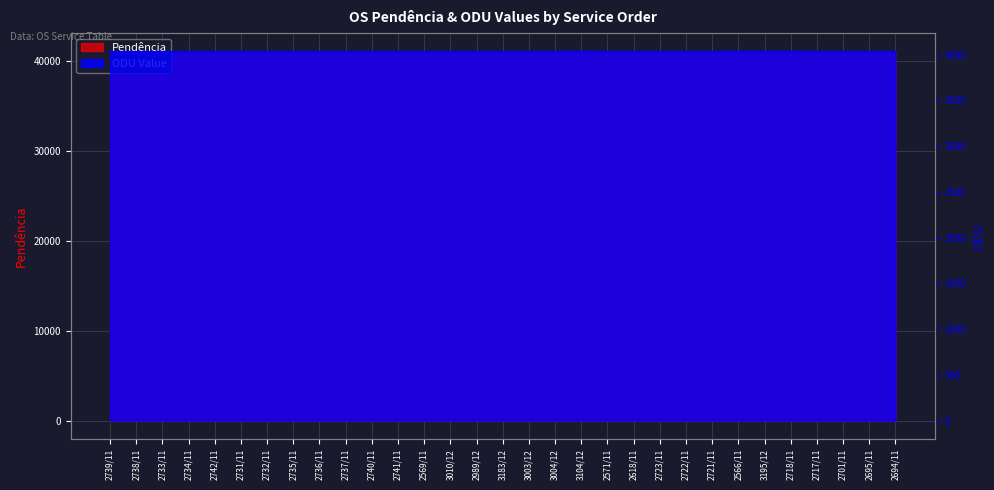

Read the ODU Value value at 2718/11.

4035